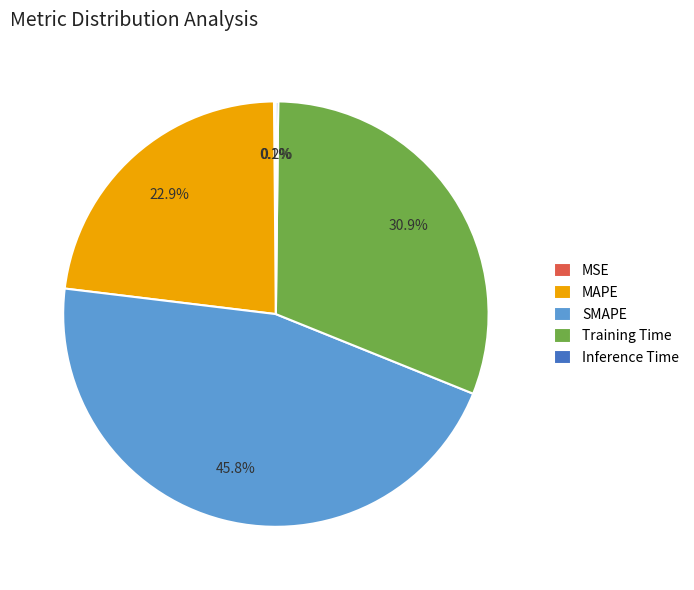

To the nearest percent, what percentage of the pie is SMAPE?

46%